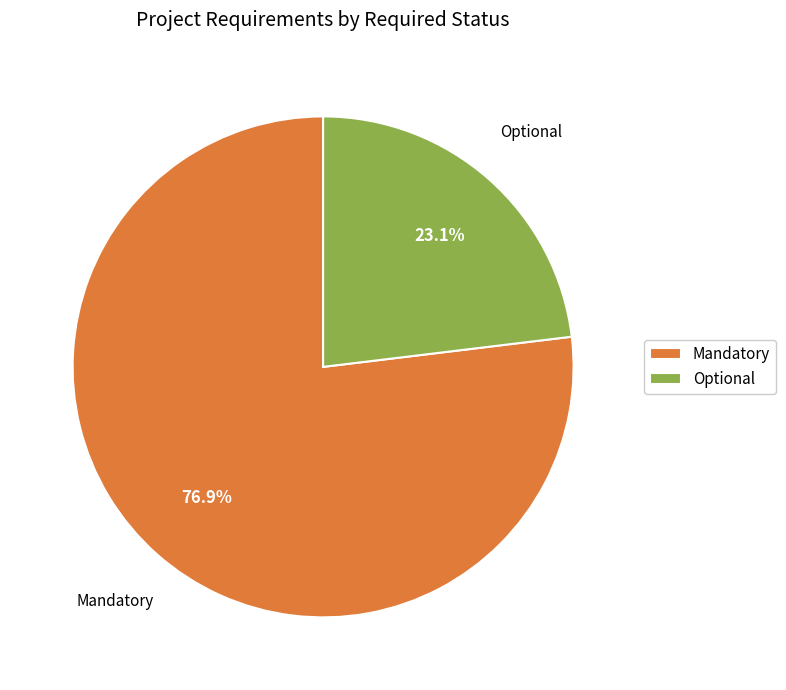

Which category accounts for the majority?

Mandatory